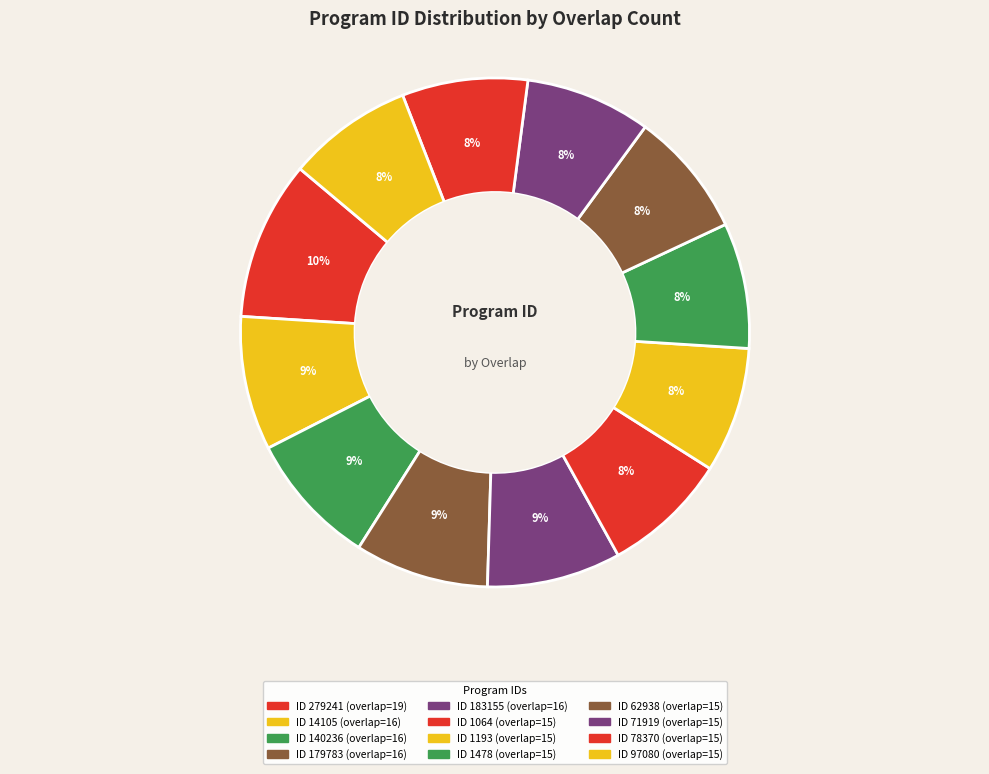

How many segments does this pie chart have?

12